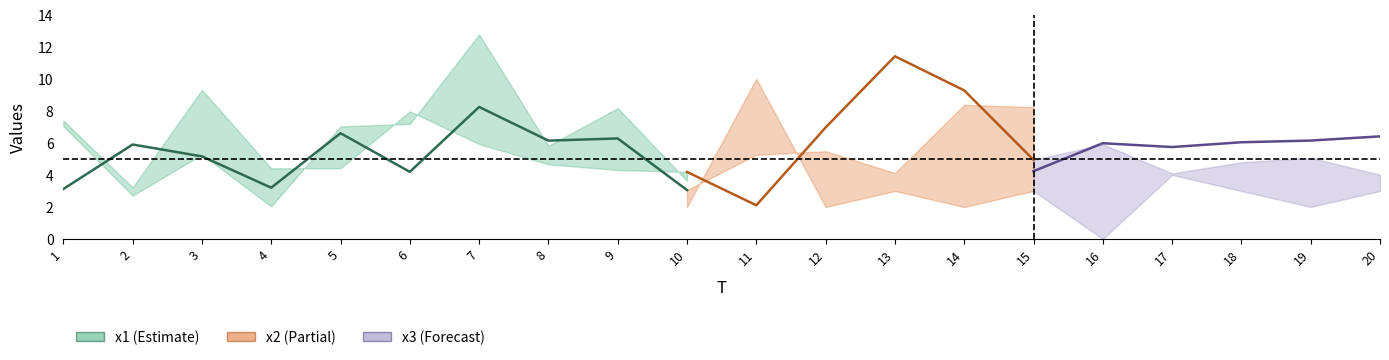

Does the chart have visible grid lines?

No